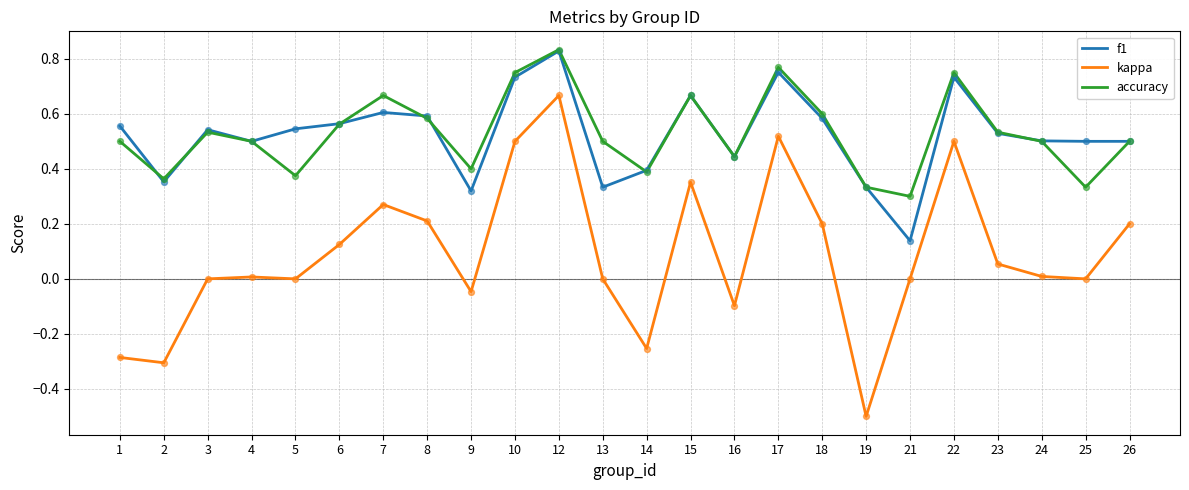

At which category is the sum across all series the highest?

12